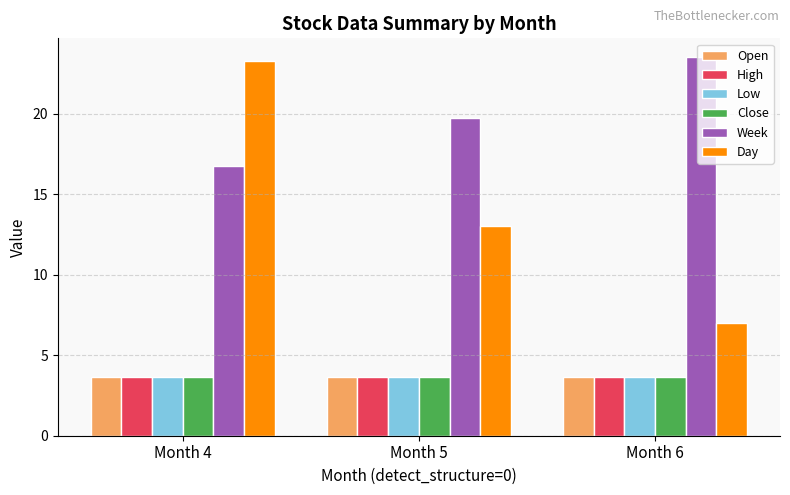

Which series changed the most between Month 4 and Month 6?

Day